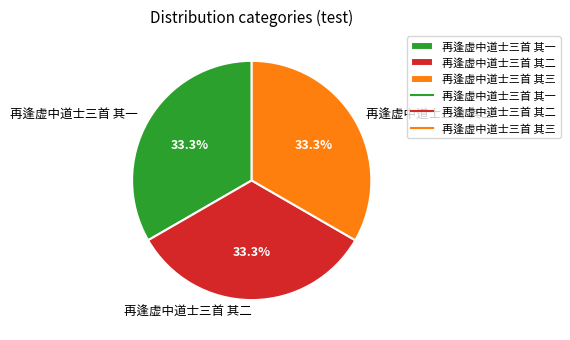

Is it true that 再逢虚中道士三首 其三 is 45% of the pie?

False